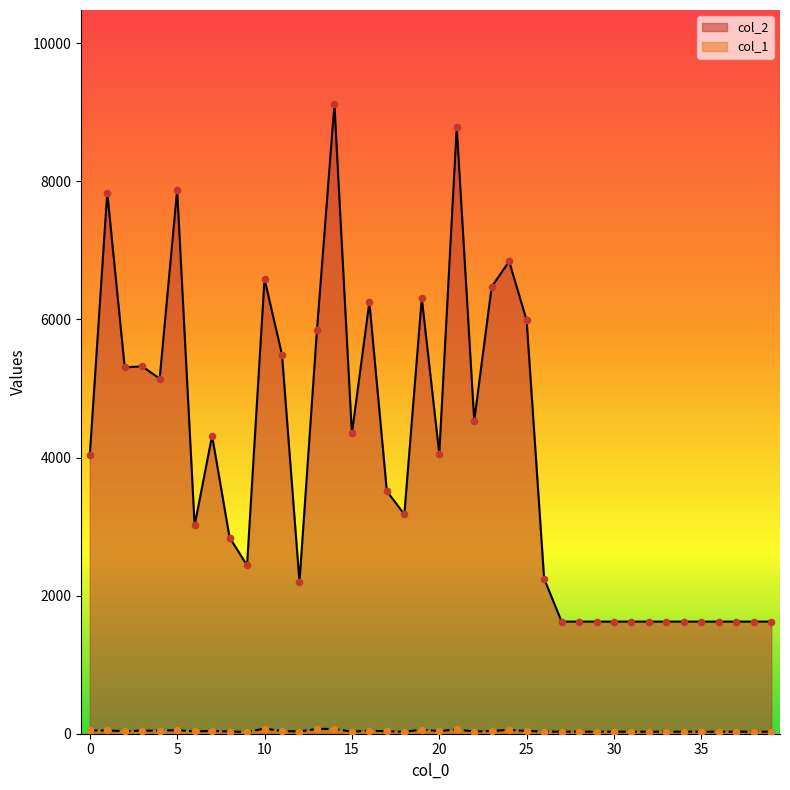

At which category is the sum across all series the highest?

14